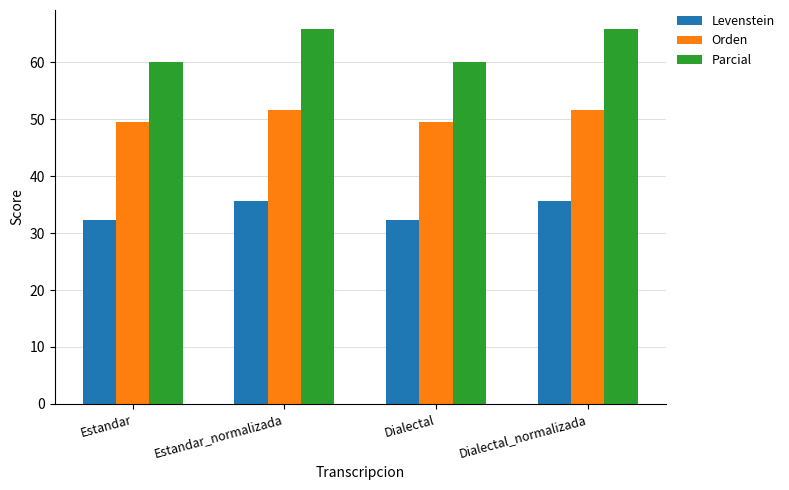

Rank the series by their average value, from highest to lowest.

Parcial, Orden, Levenstein